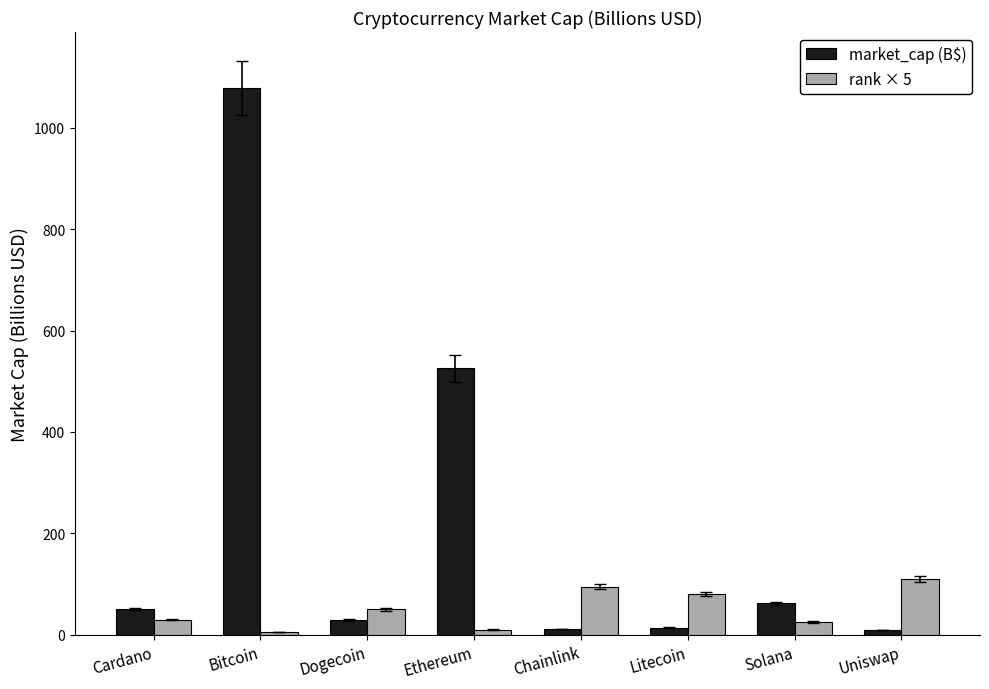

What is the sum of the rank × 5 values at Solana and Uniswap?

135.0